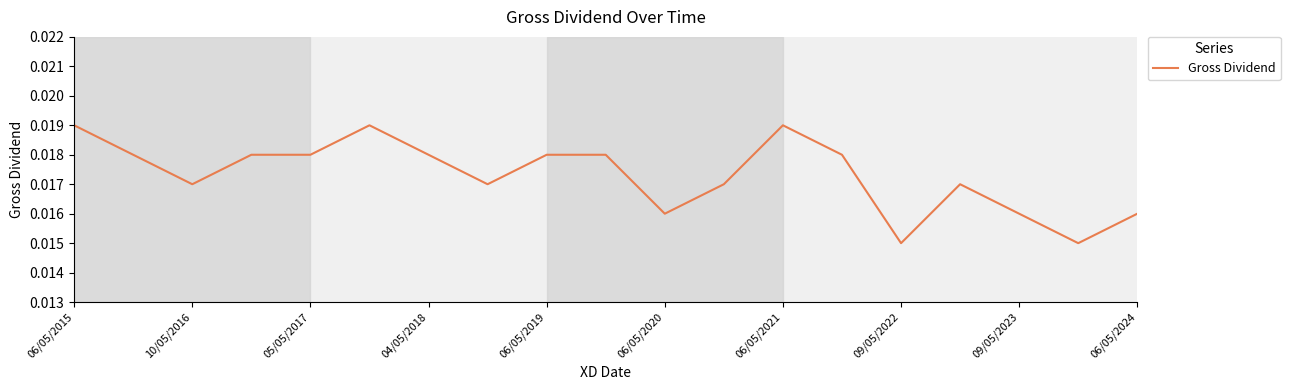

Between 06/05/2019 and 06/05/2020, which is larger?

06/05/2019